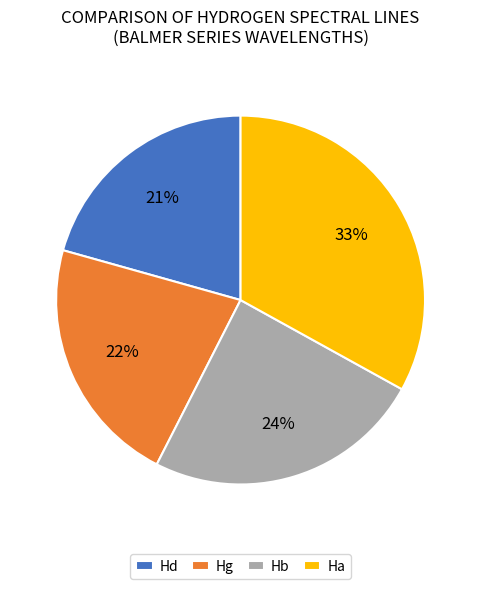

How many segments does this pie chart have?

4